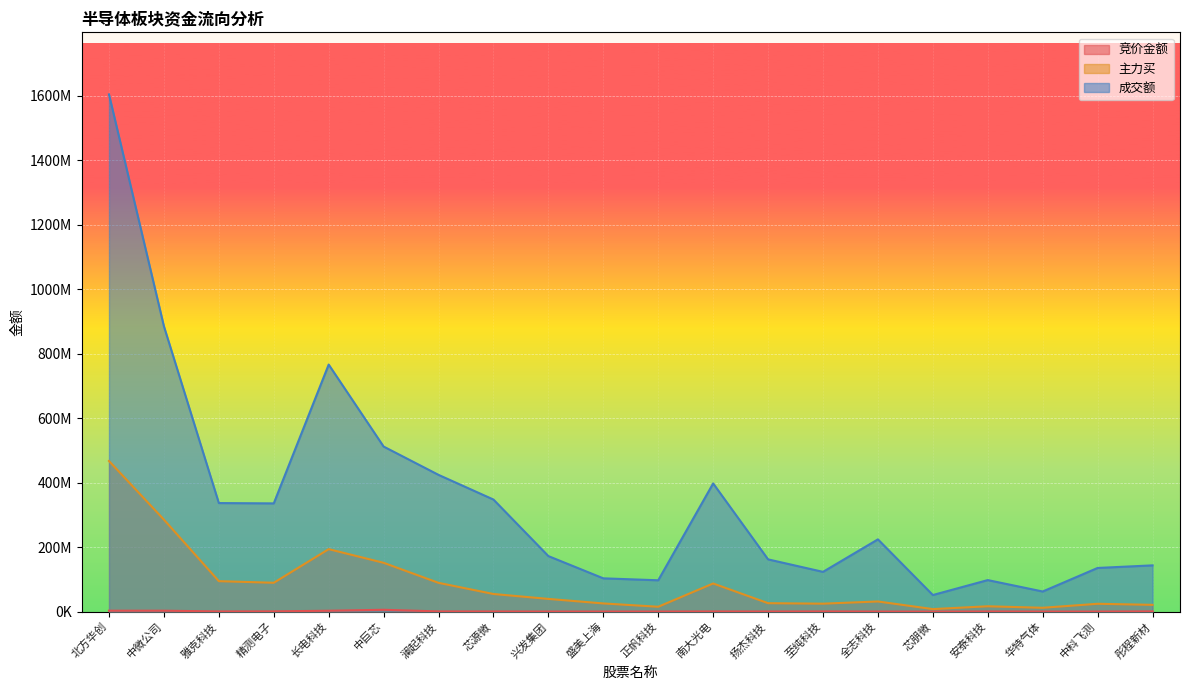

What is the label of the 6th point from the right?

全志科技